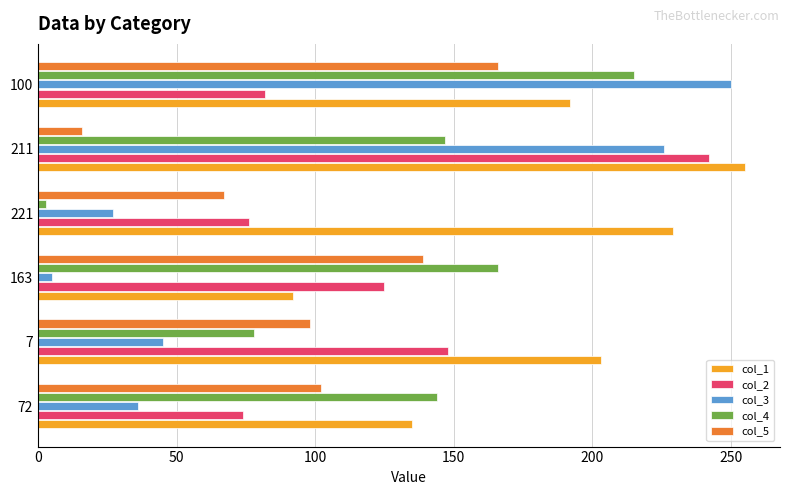

How many data points does each series have?

6